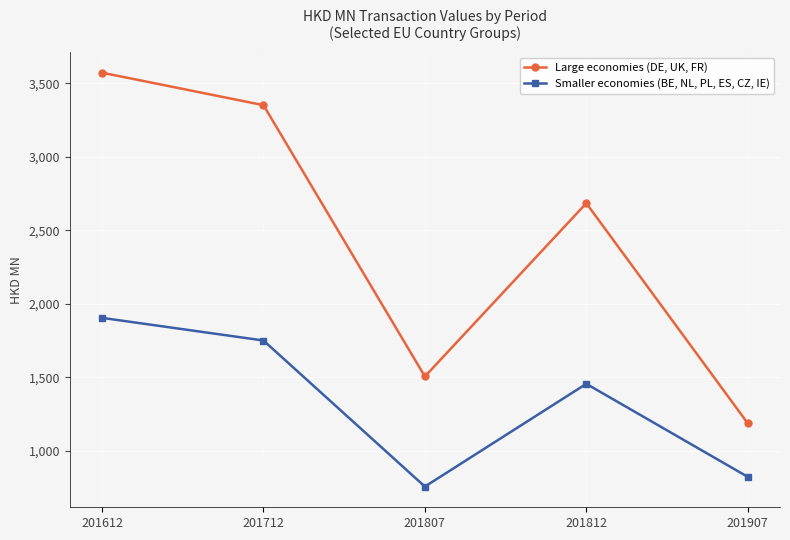

What is the value of the Large economies (DE, UK, FR) point at the 3rd from the left?

1506.4